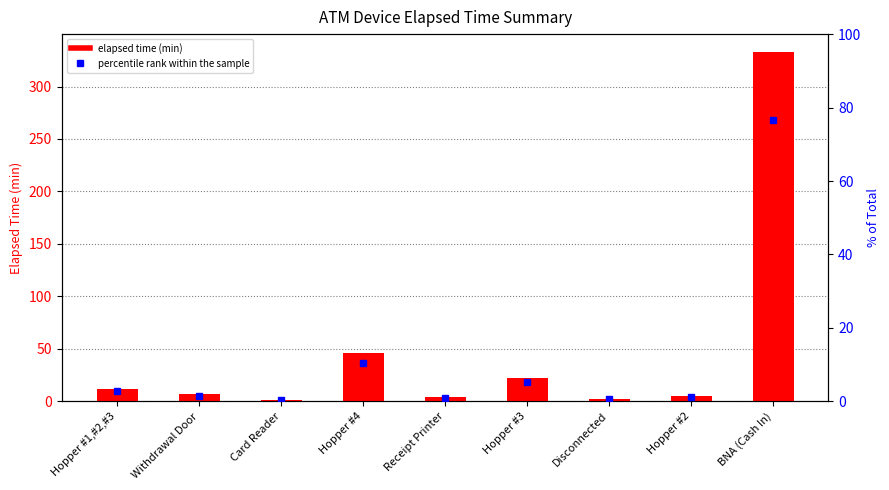

At which label does elapsed time (min) reach its minimum?

Card Reader